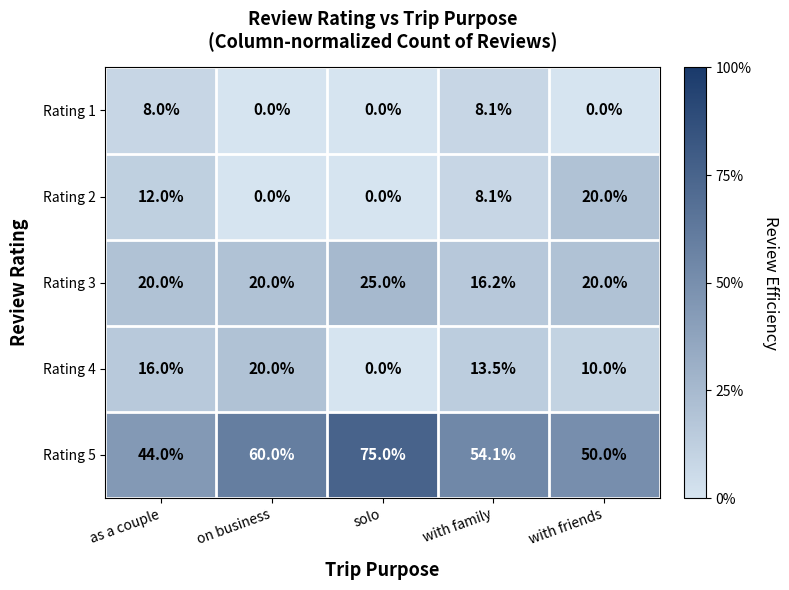

Rank the categories by Rating 5 value from highest to lowest.

solo, on business, with family, with friends, as a couple